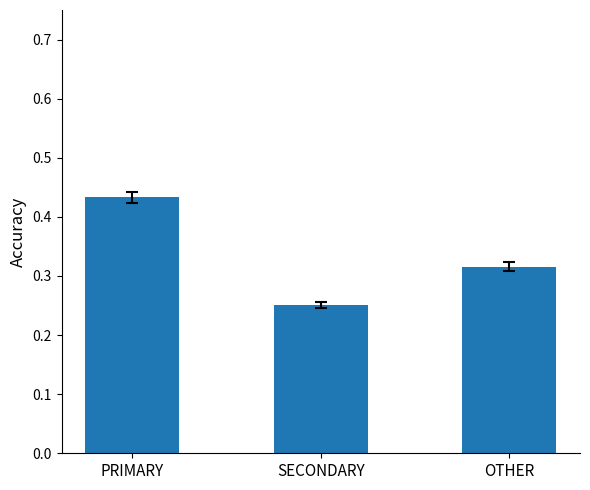

Which label corresponds to the largest value in the chart?

PRIMARY